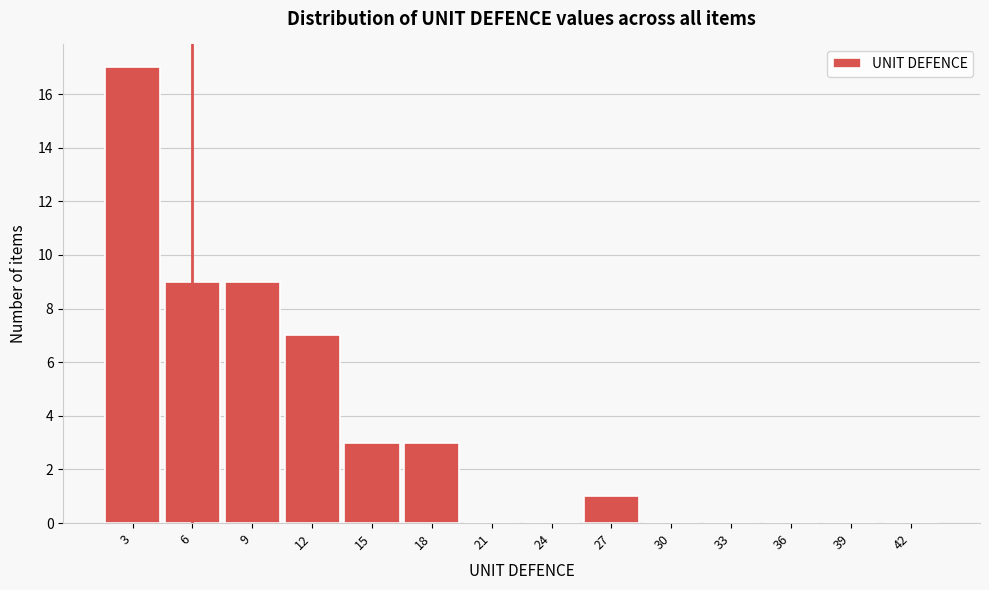

Reading left to right, transcribe all the data shown in this chart.

3=17	6=9	9=9	12=7	15=3	18=3	21=0	24=0	27=1	30=0	33=0	36=0	39=0	42=0